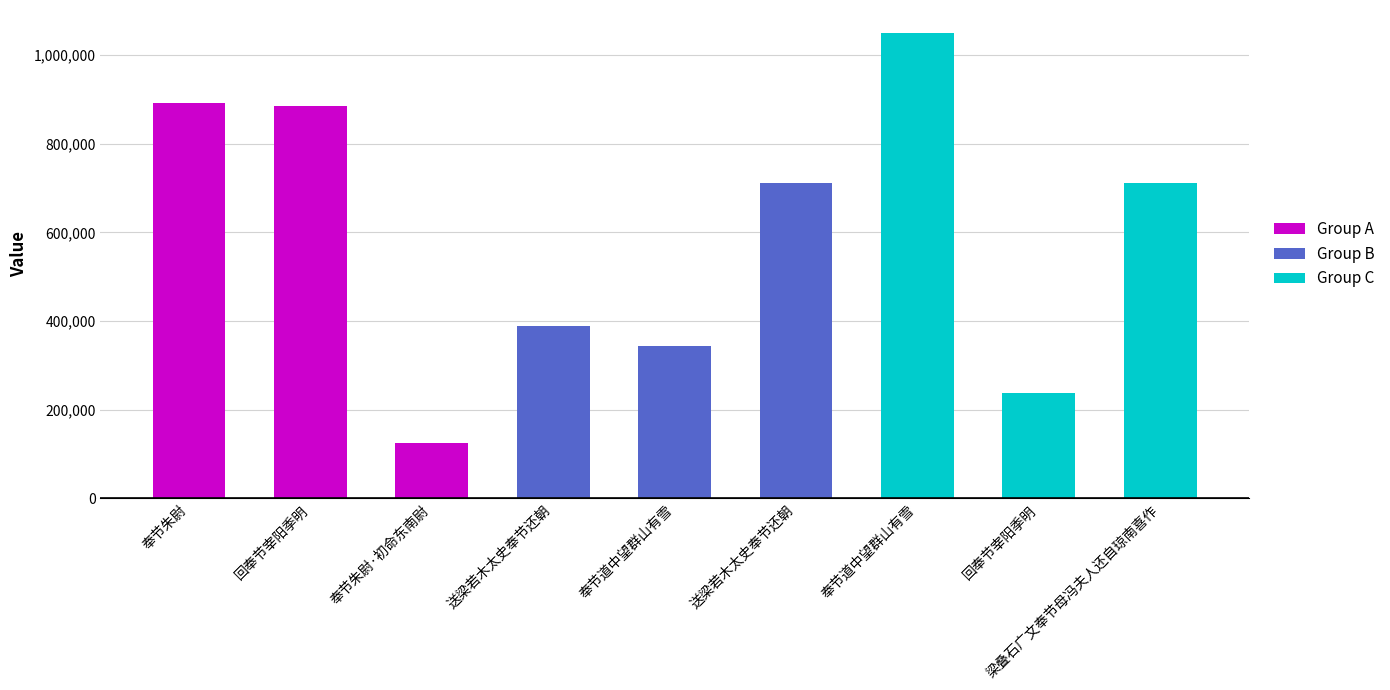

How many bars are there in total?

9